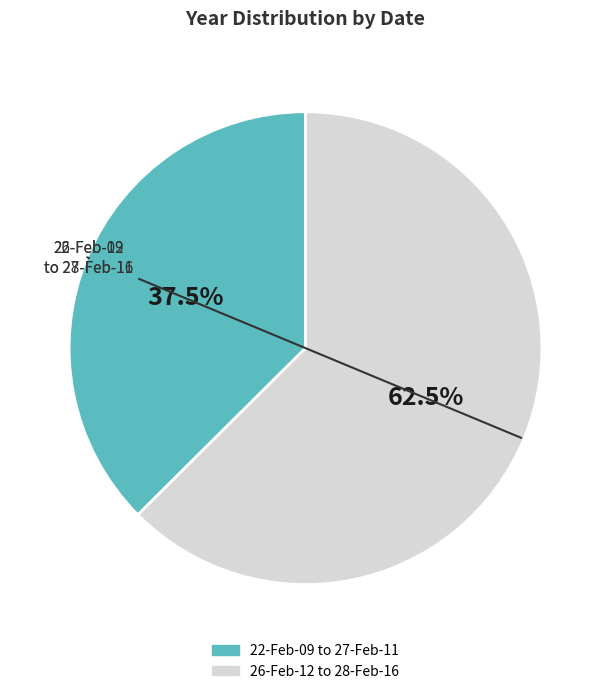

How many segments does this pie chart have?

2